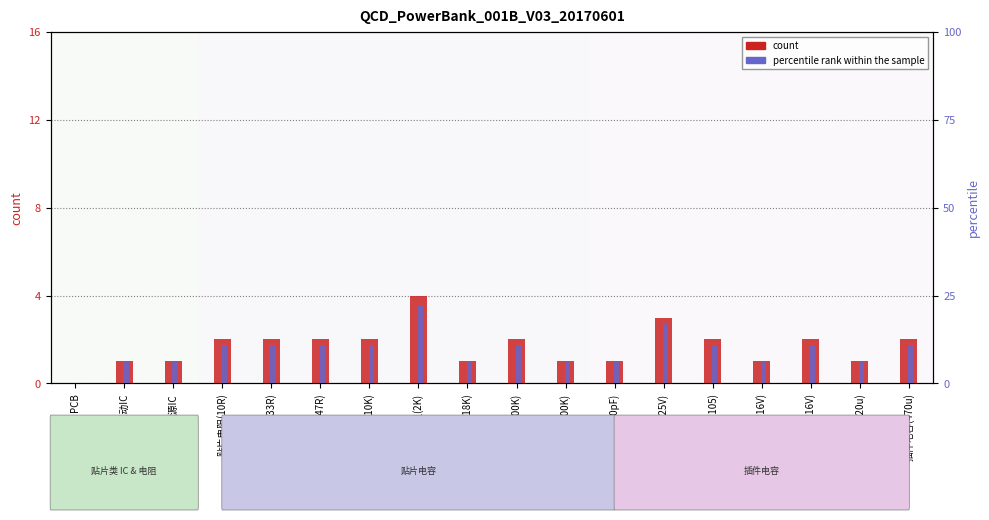

What is the approximate value of count at 贴片电容(104/25V)?

3